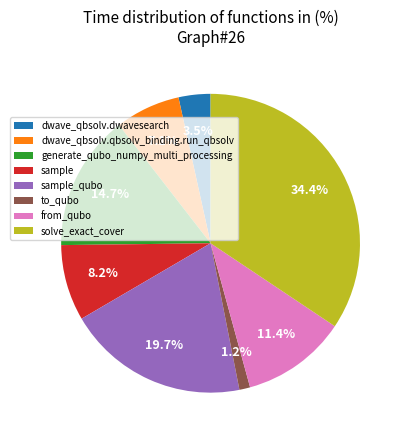

Is the sum of generate_qubo_numpy_multi_processing and sample greater than half?

No